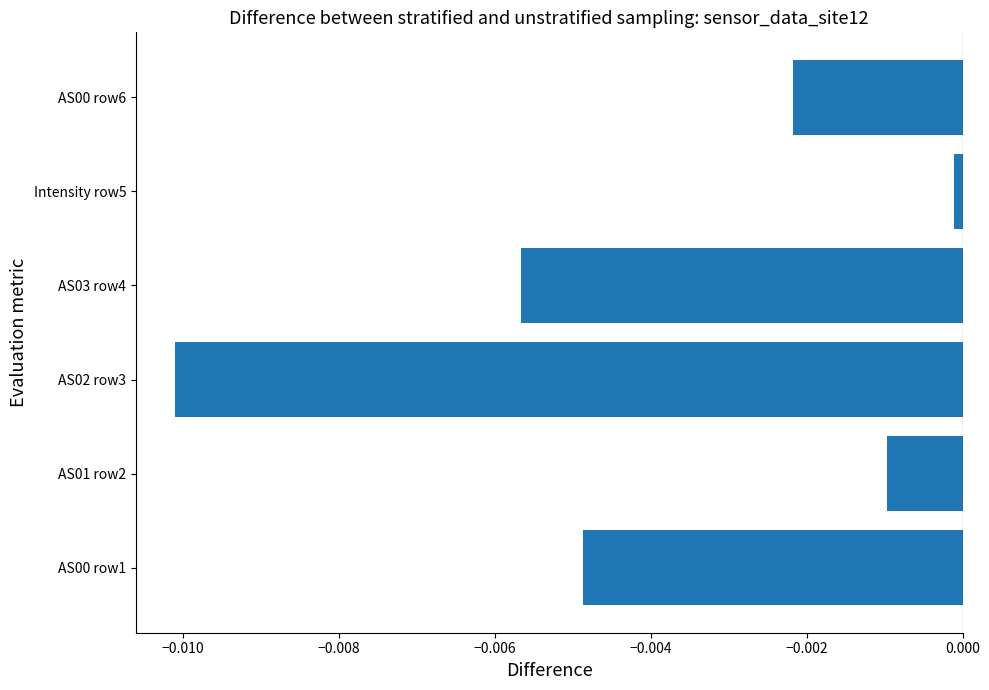

True or false: the data shows -0.0 at Intensity row5.

True